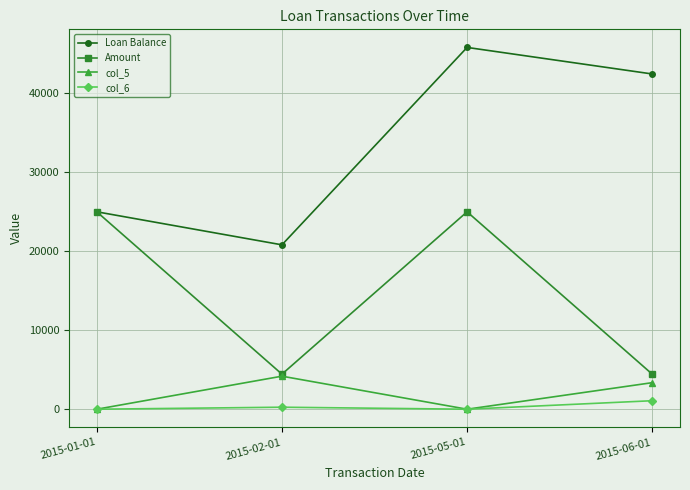

What is the highest value of the Loan Balance series?

45816.2